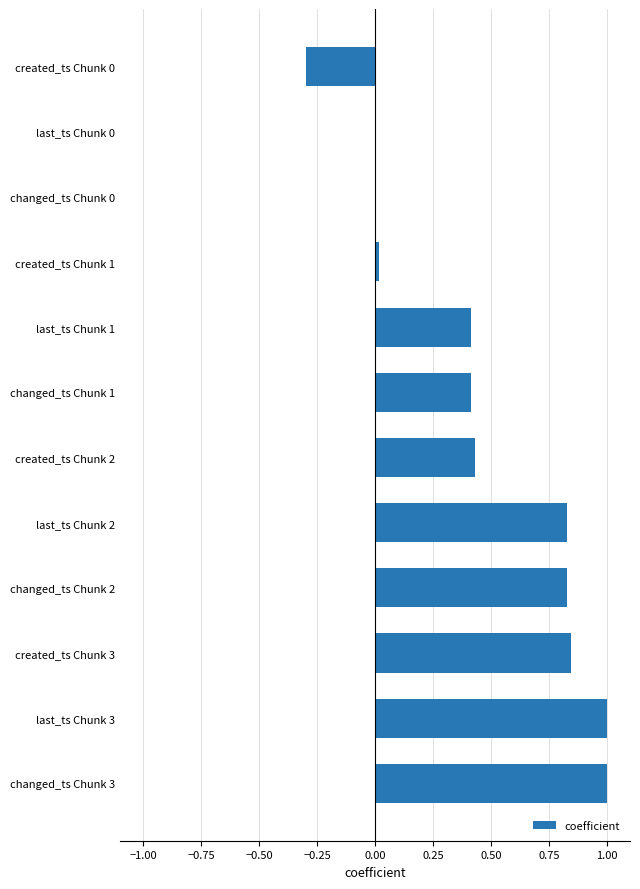

How many categories are shown in the chart?

12